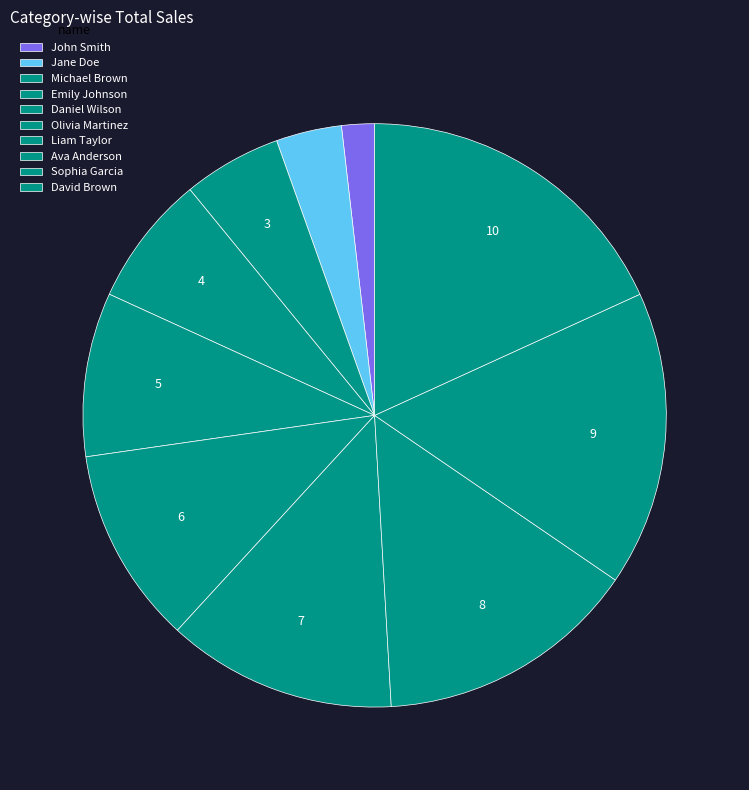

Count the number of slices in the pie.

10